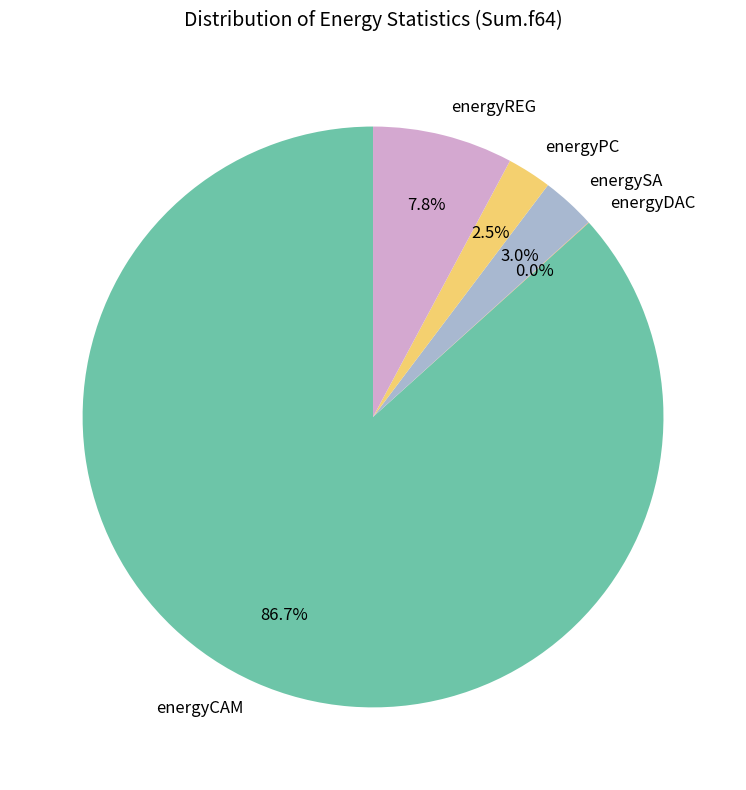

True or false: energyCAM accounts for 87% of the total.

True